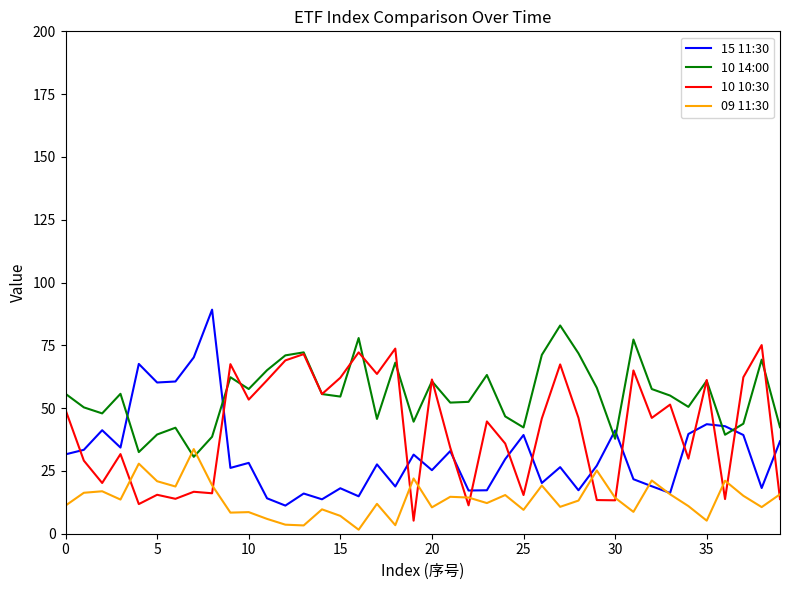

True or false: 15 11:30 and 10 14:00 cross at least once.

True